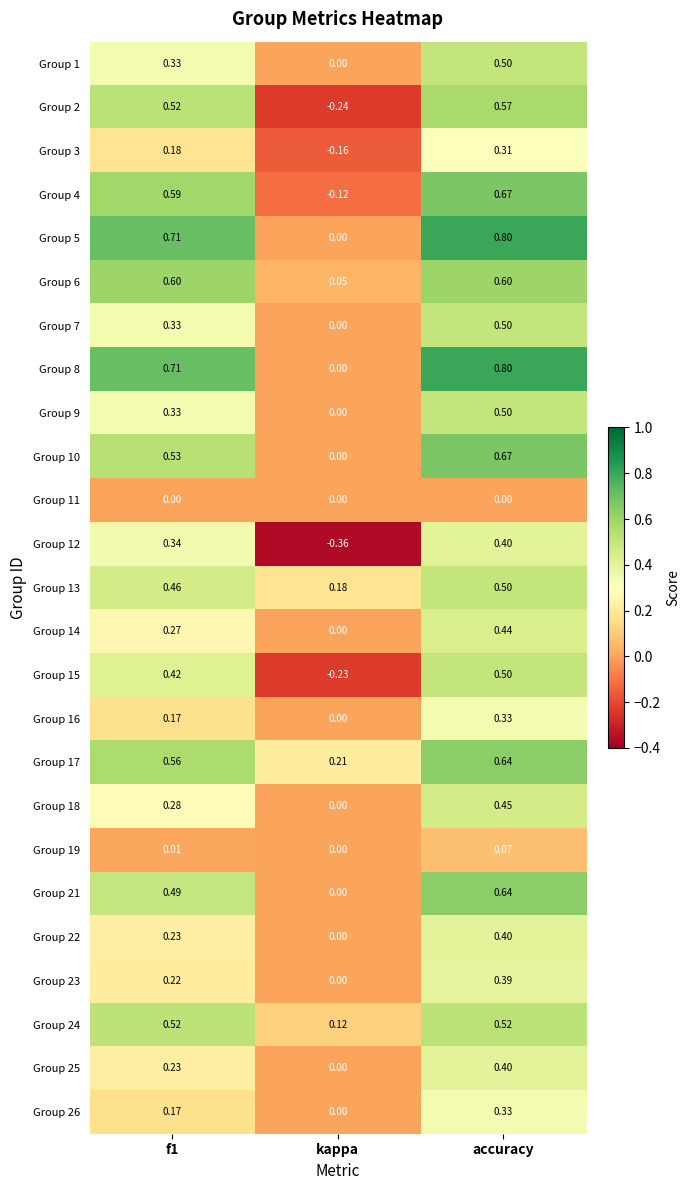

Which category has the lowest value in the Group 16 series?

kappa